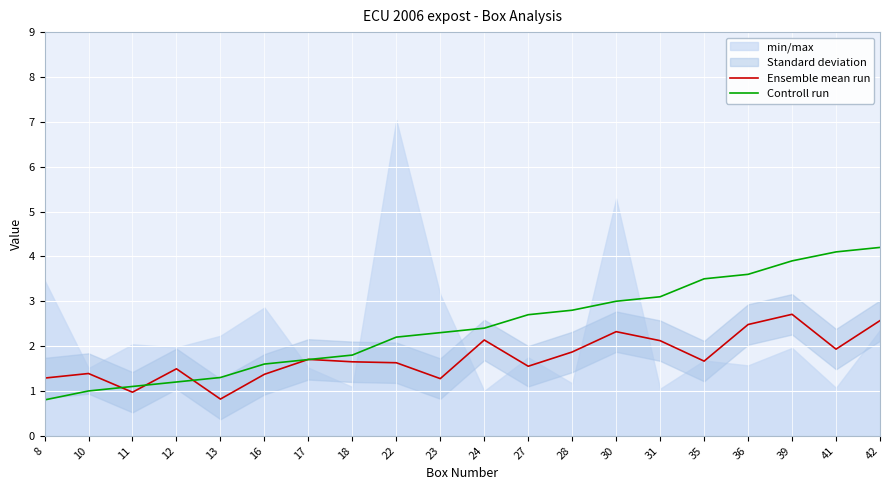

The Controll run series shows 5.6 at 35. True or false?

False